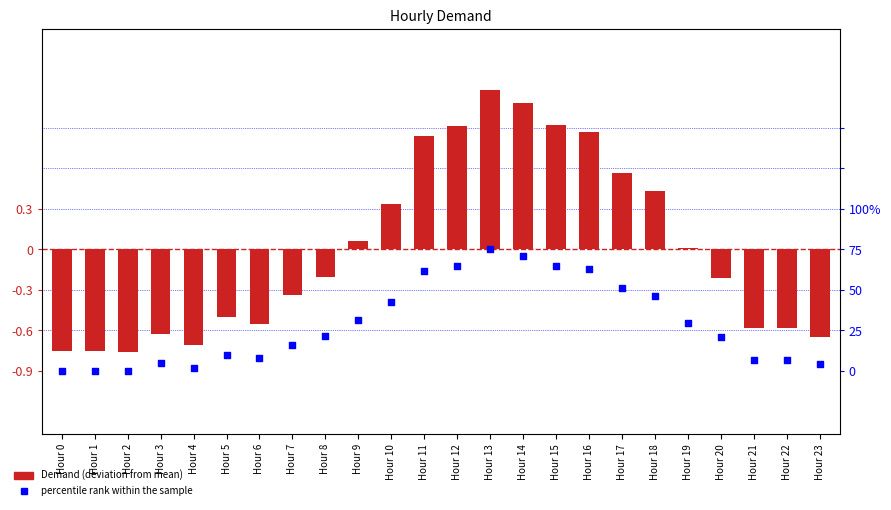

At which category is the sum across all series the highest?

Hour 13